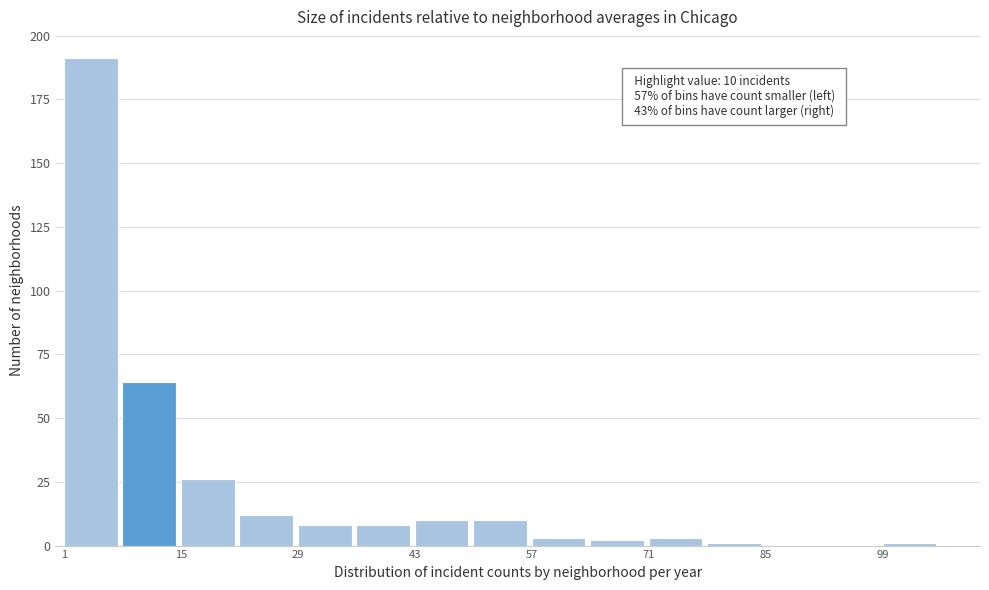

Around what value on the x-axis is the tallest bar? Give the approximate position of its centre, as read against the axis.

4